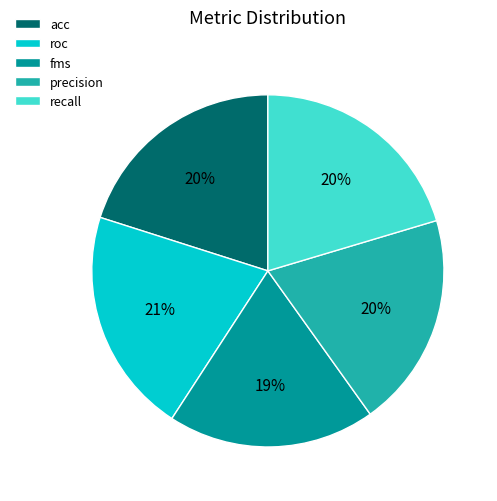

Is there any slice that represents more than half of the pie?

No